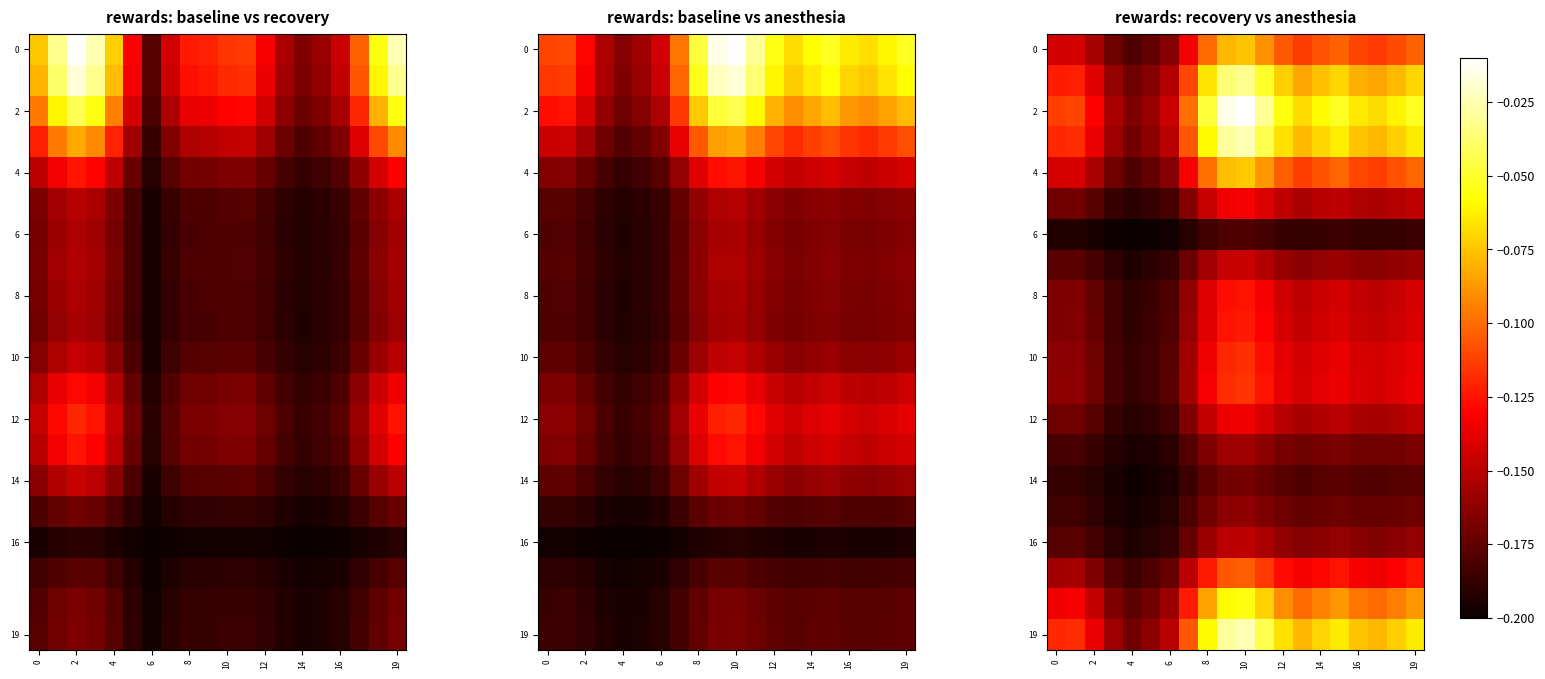

What is the sum of all 6 values?

-3.8